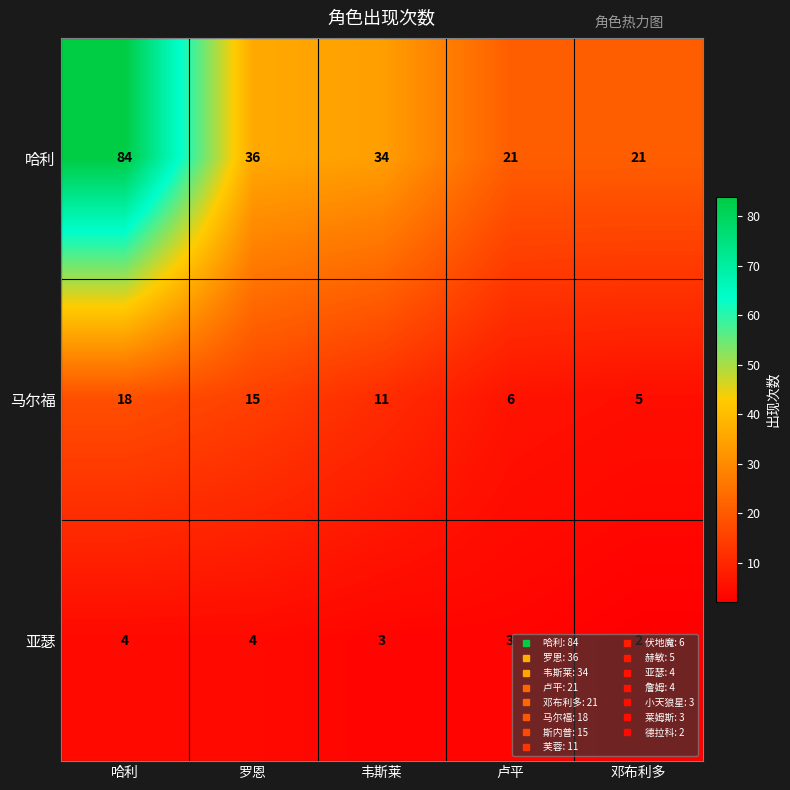

Rank the series by their average value, from highest to lowest.

哈利, 马尔福, 亚瑟